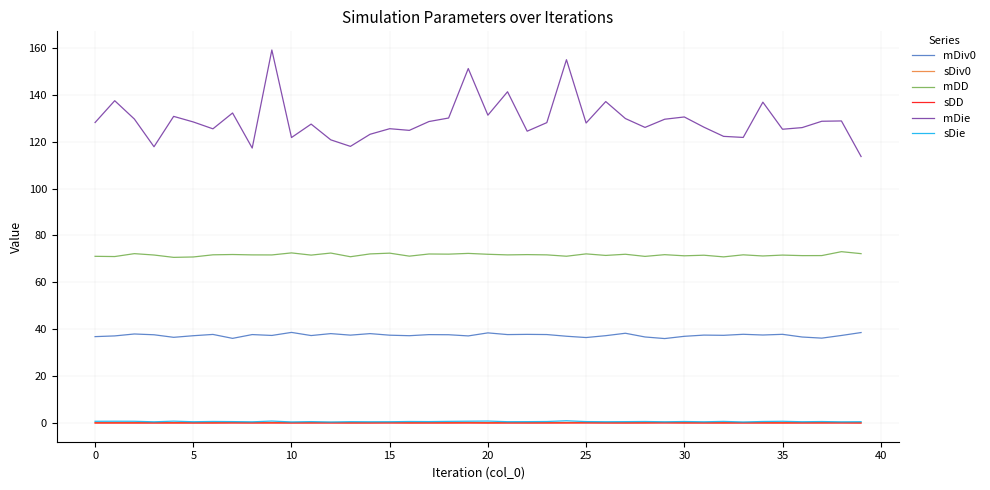

What is the maximum value shown in the chart?

159.0